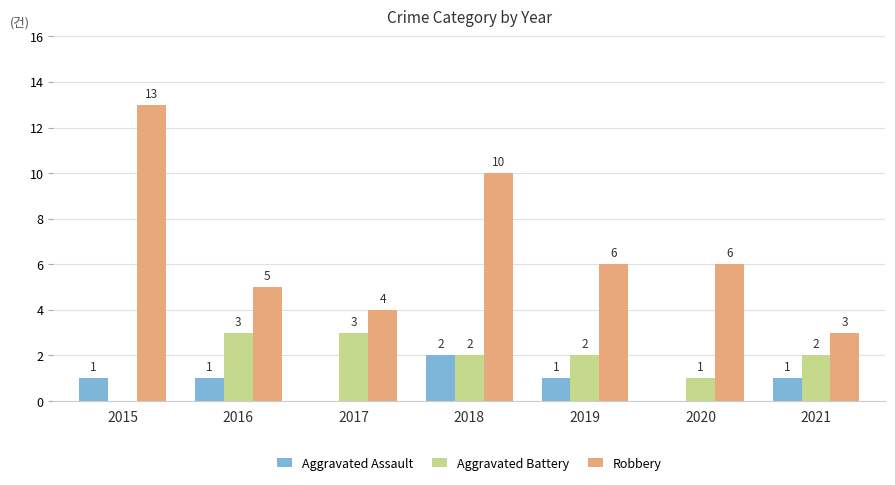

Are the bars grouped side by side (vs. stacked)?

Yes